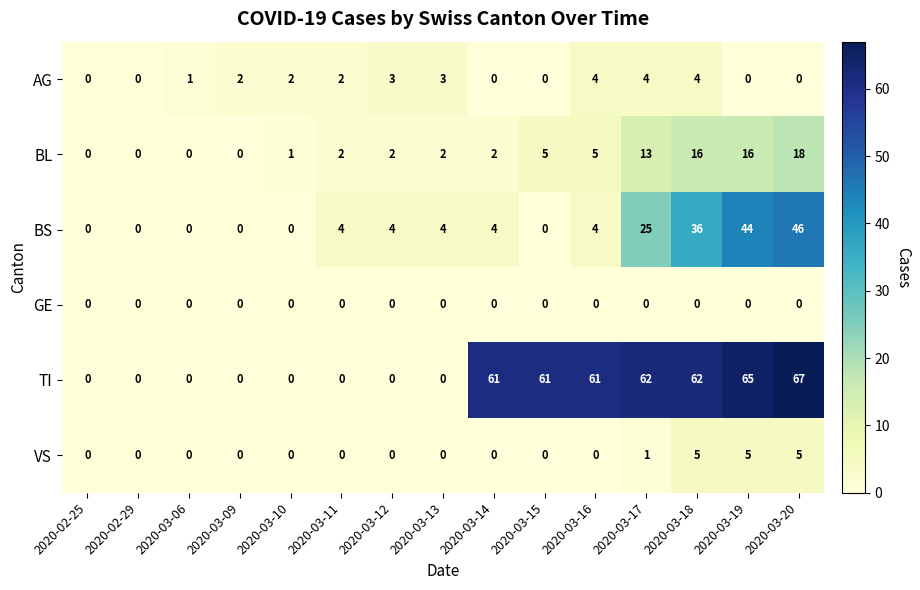

The BS series shows 0 at 2020-03-06. True or false?

True